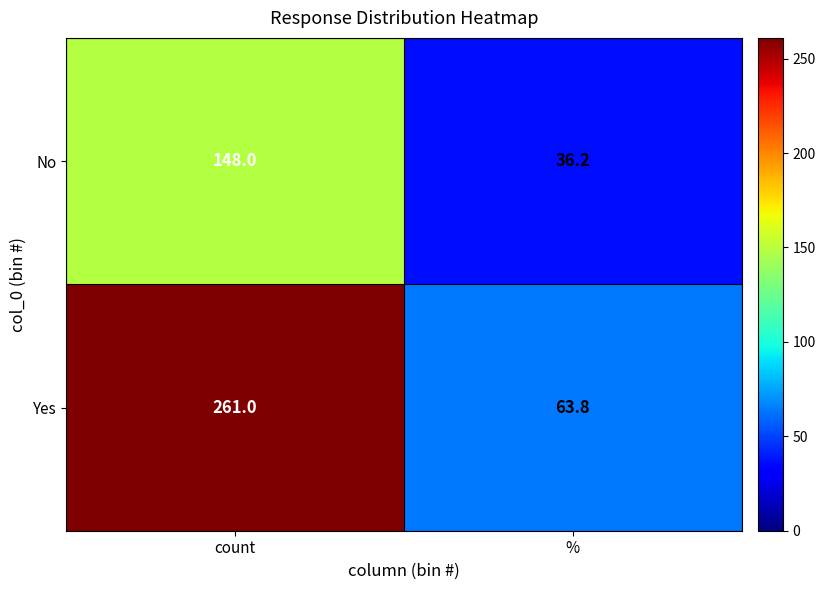

What is the sum of the No values at count and %?

184.2